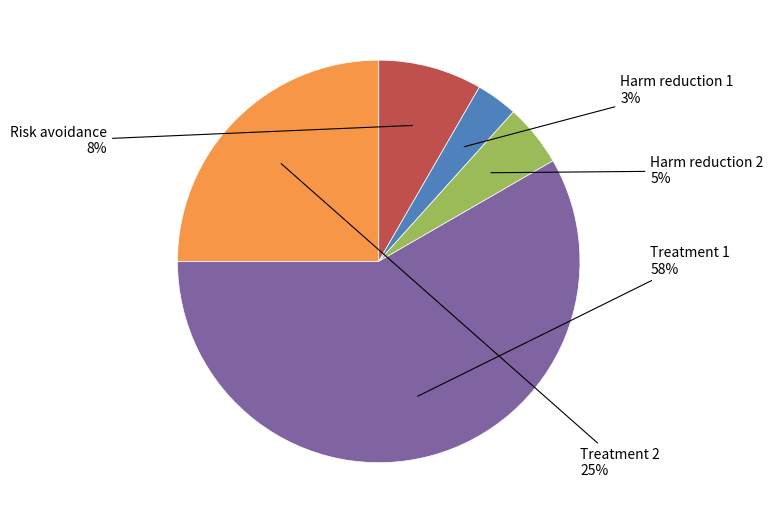

Is there a majority slice in this chart?

Yes